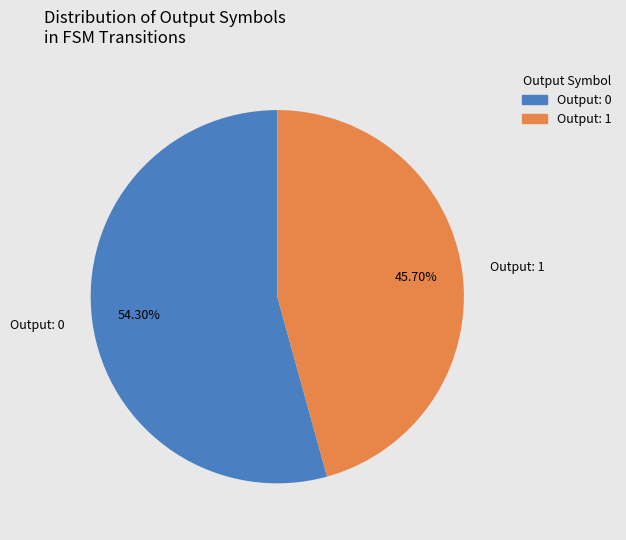

Rank the categories by value from highest to lowest.

Output: 0, Output: 1